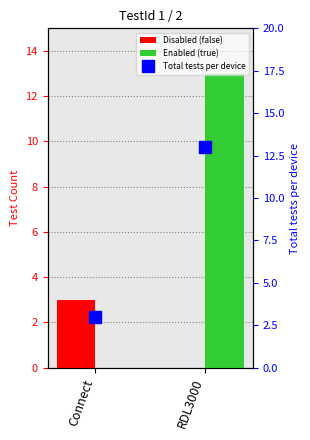

The Total tests per device series shows 5 at Connect. True or false?

False